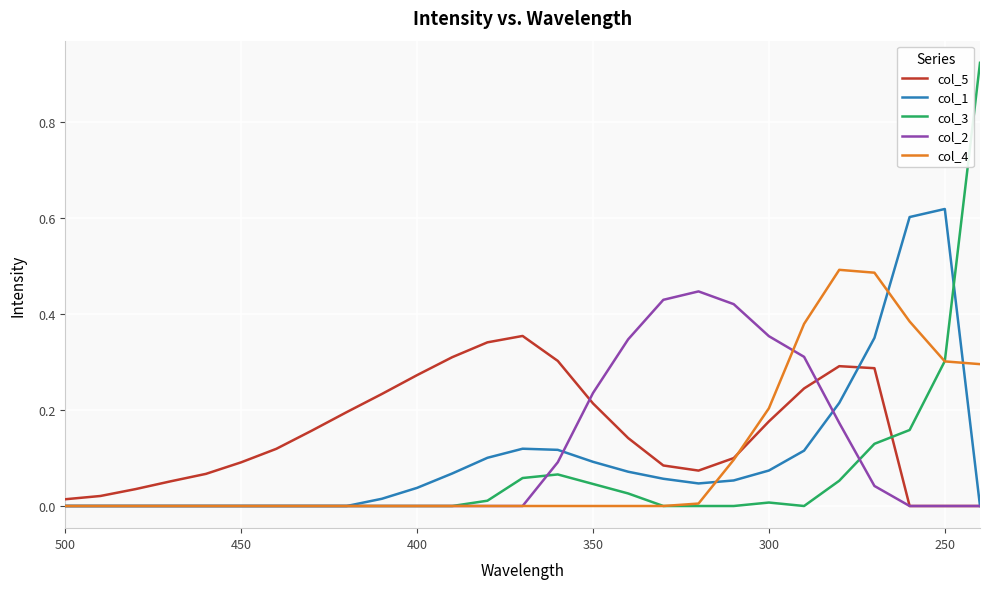

How many distinct data groups are displayed?

5